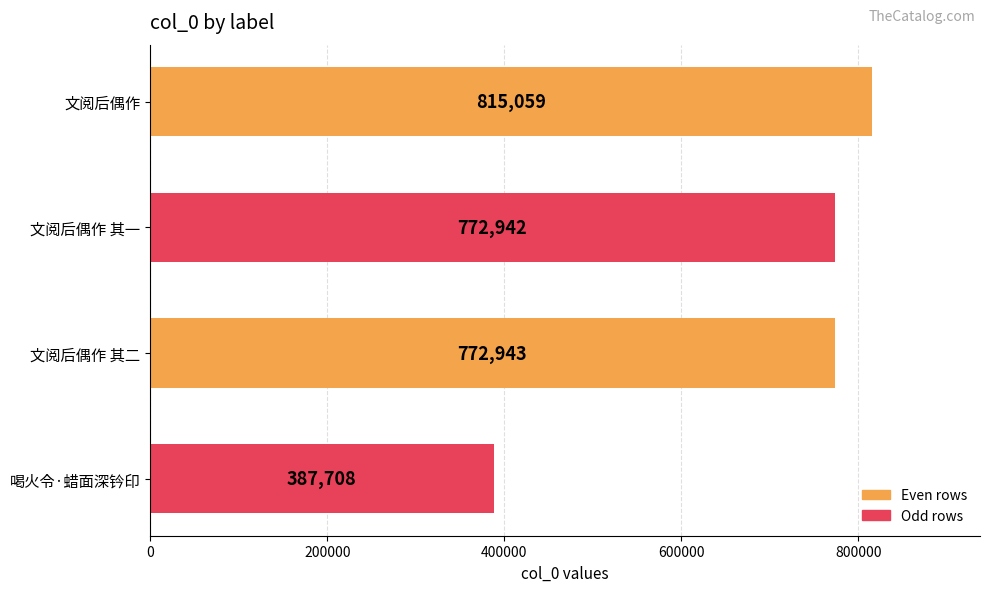

List the labels in order of value, largest first.

文阅后偶作, 文阅后偶作 其二, 文阅后偶作 其一, 喝火令·蜡面深钤印